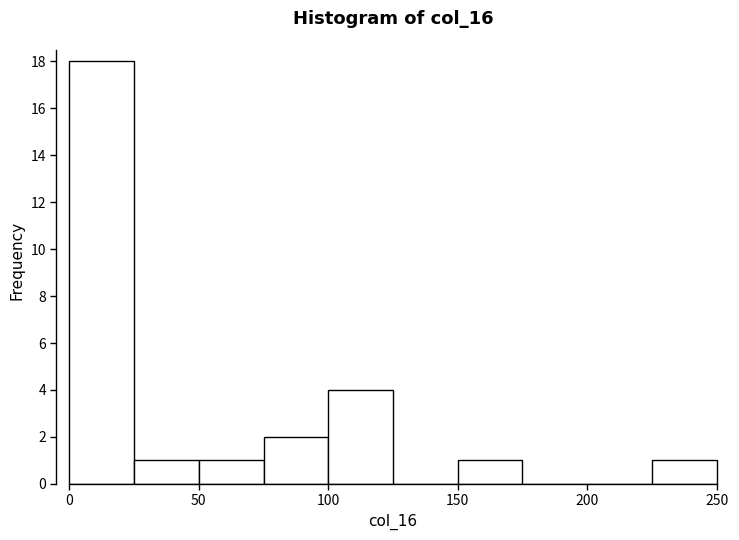

How tall is the bar that spans 150 to 175 on the x-axis? The values are not printed on the chart, so give them approximately, as read against the axis.

1